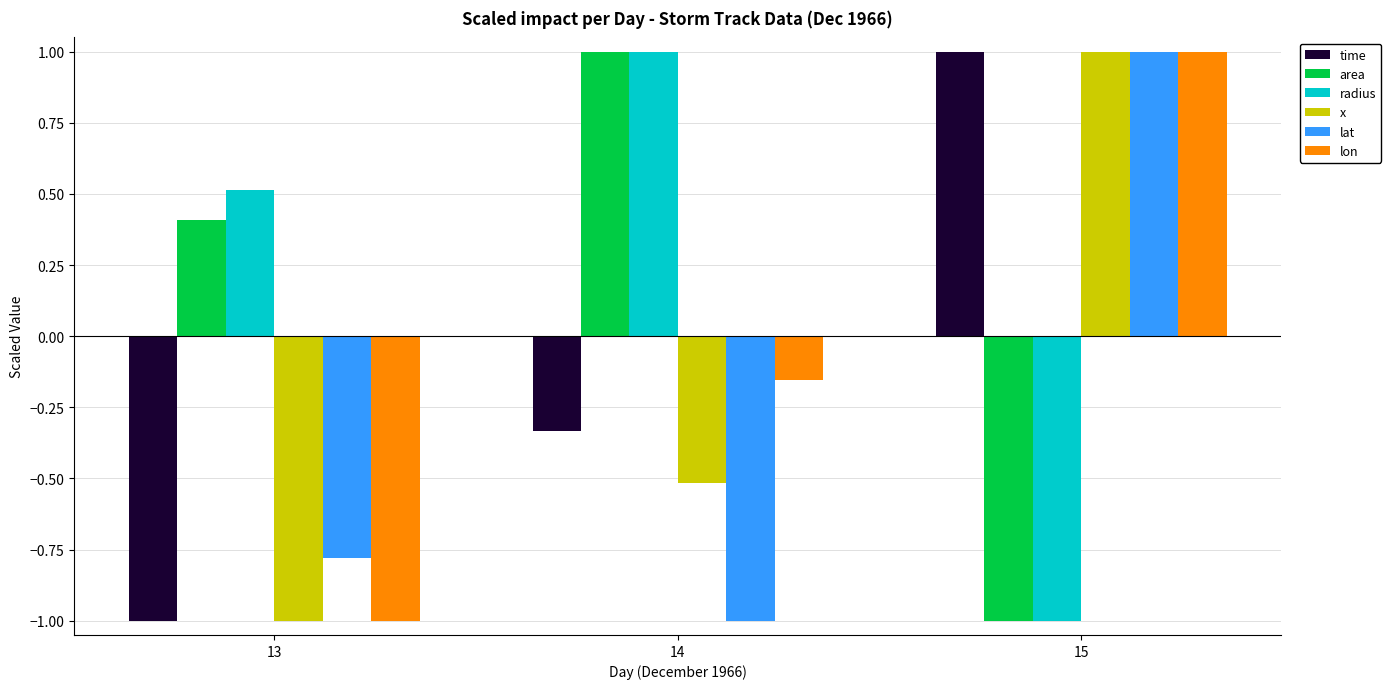

What is the difference between the second highest and minimum values in the time series?

0.7